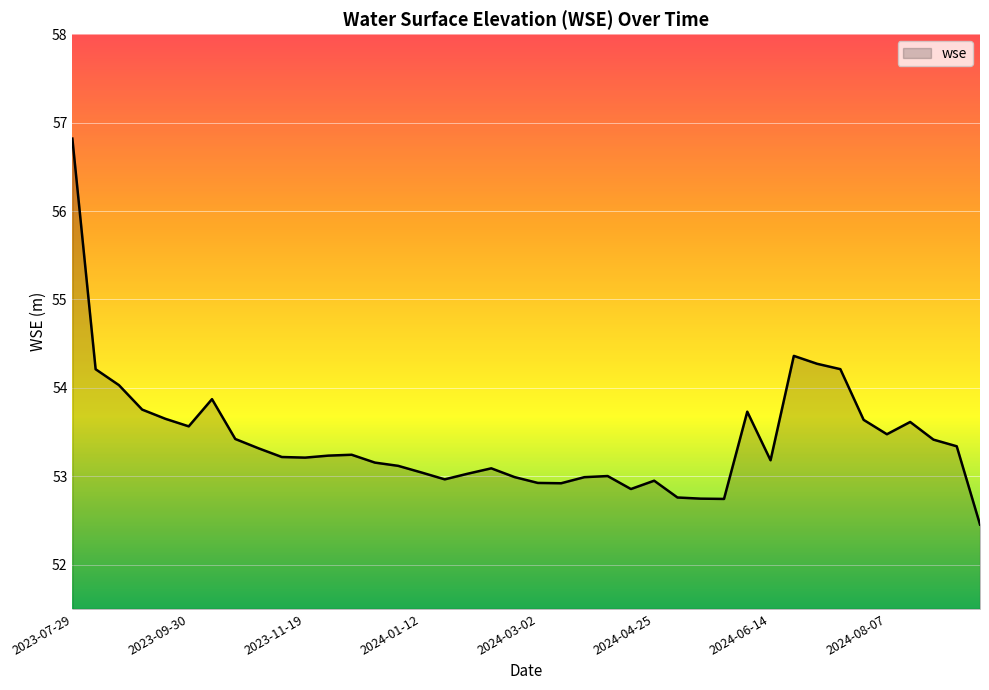

What is the greatest value displayed?

56.8